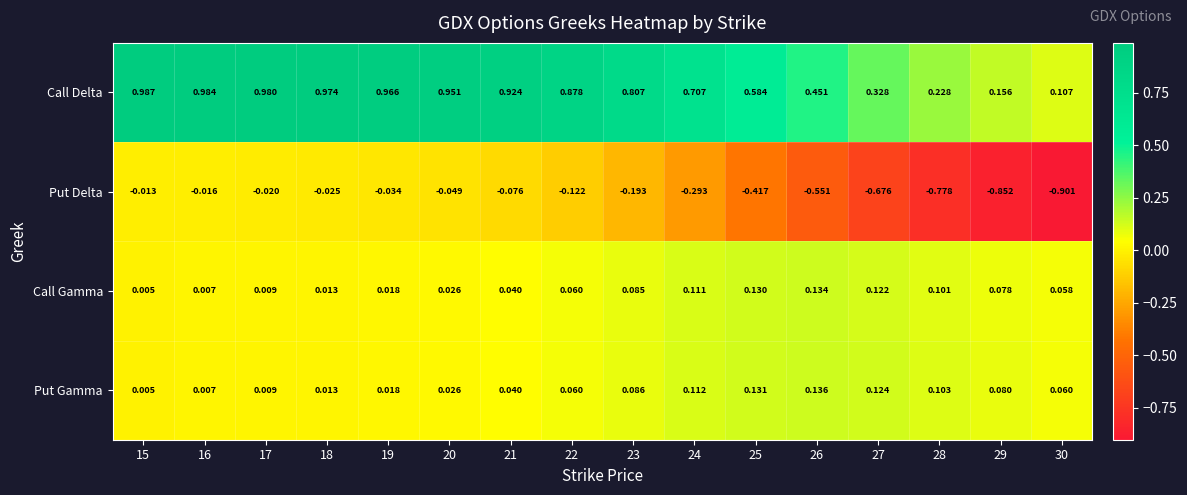

Which series has the widest spread of values?

Put Delta